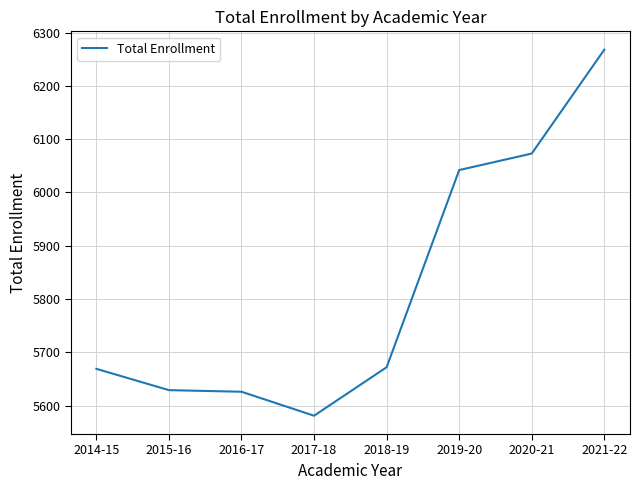

At which category does the chart reach its peak across all series?

2021-22